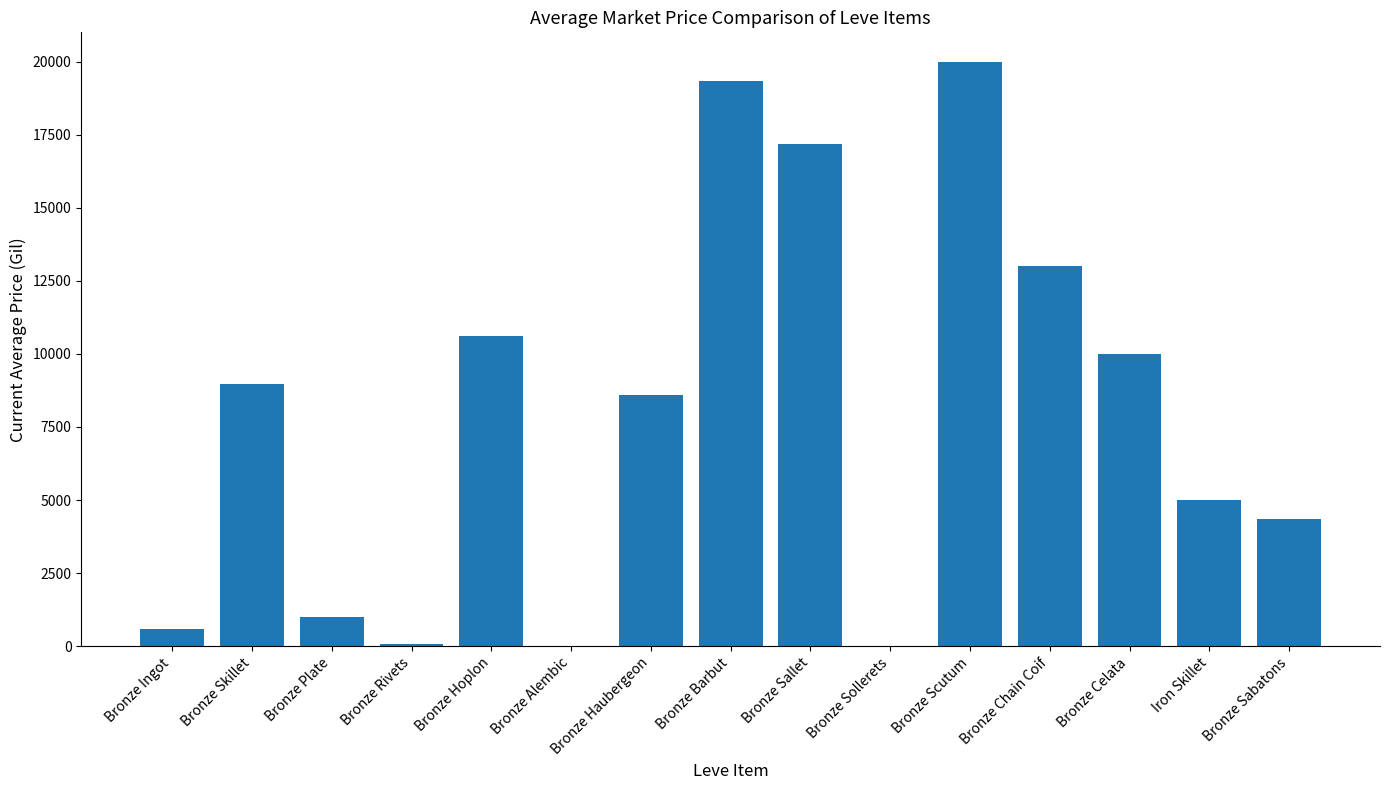

What is the change in value from Bronze Sallet to Bronze Scutum?

+2808.0